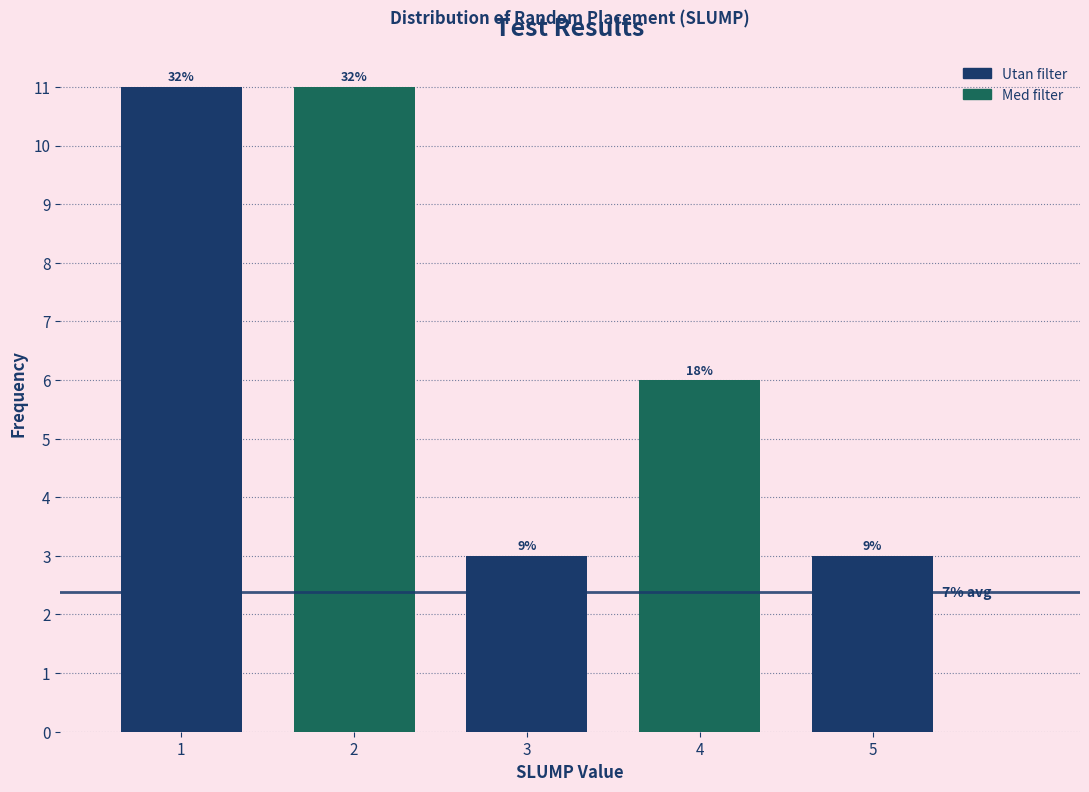

How many bars are there in total?

5